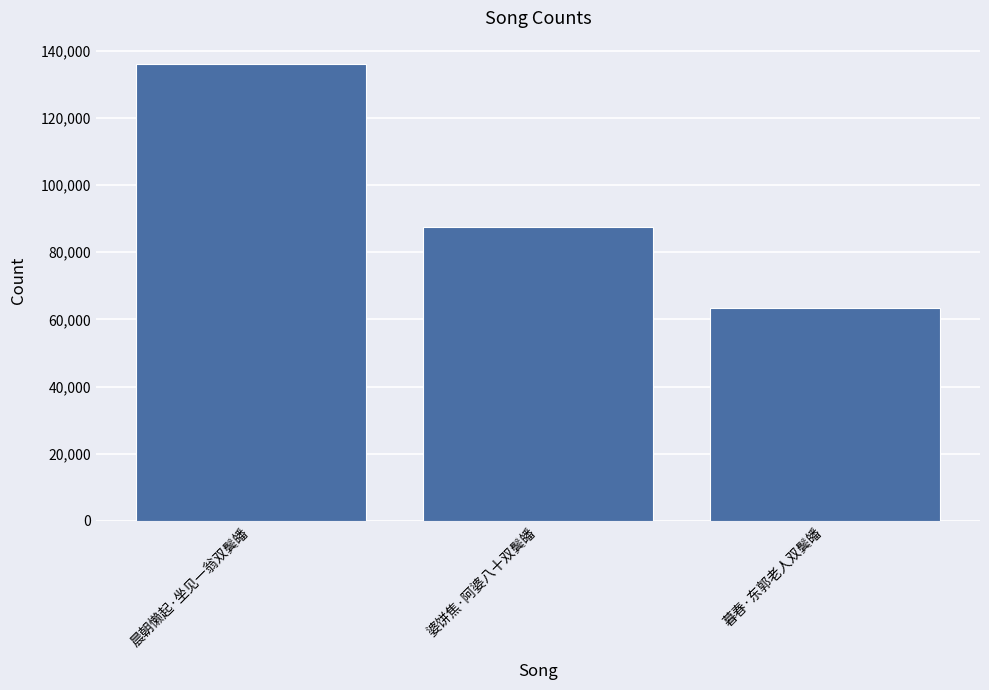

The value at 暮春·东郭老人双鬓皤 is 109232. True or false?

False